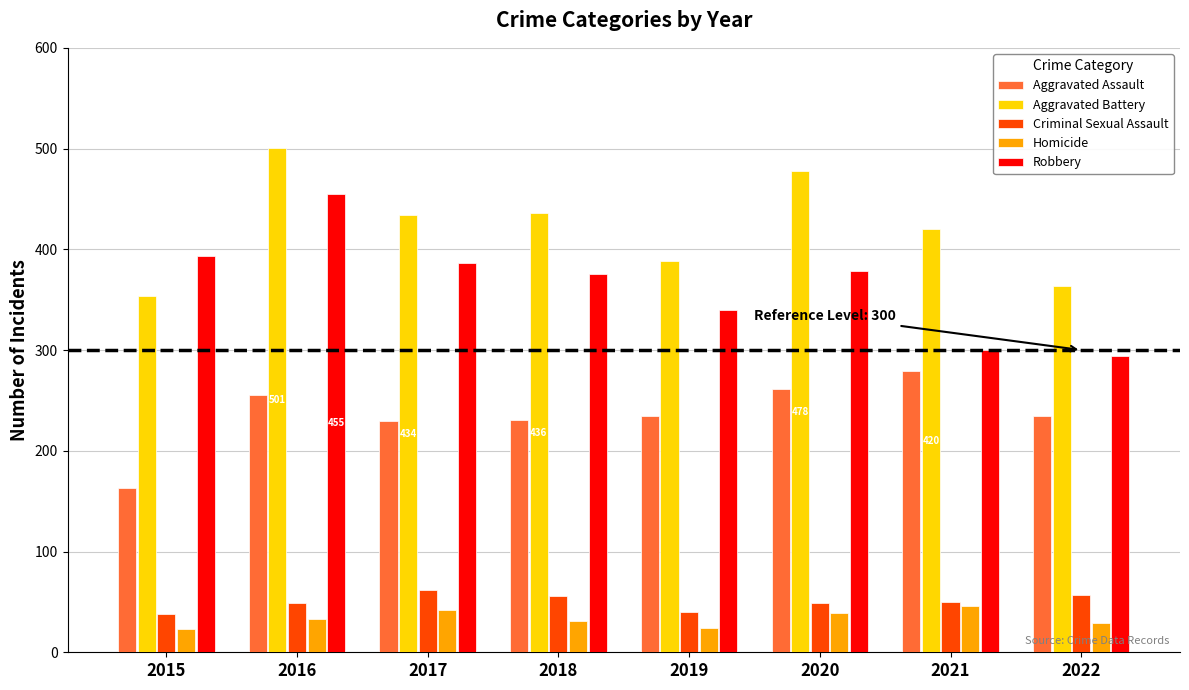

What is the average value of the Robbery series?

365